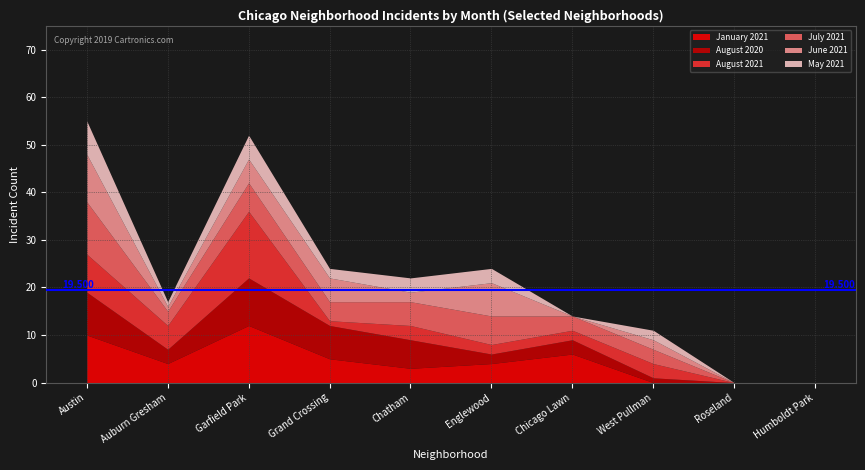

What is the value of the January 2021 point at the 5th from the left?

3